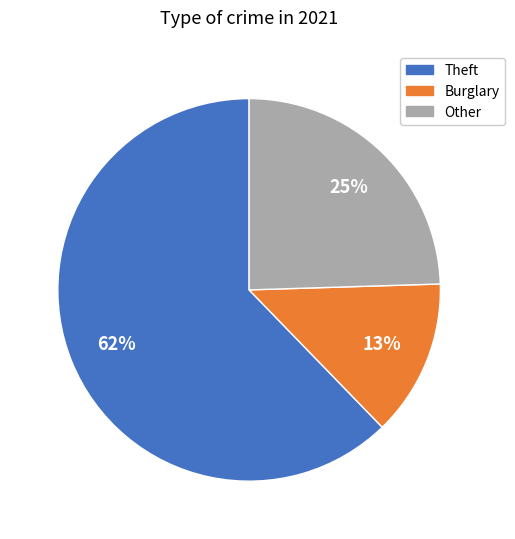

Is there any slice that represents more than half of the pie?

Yes